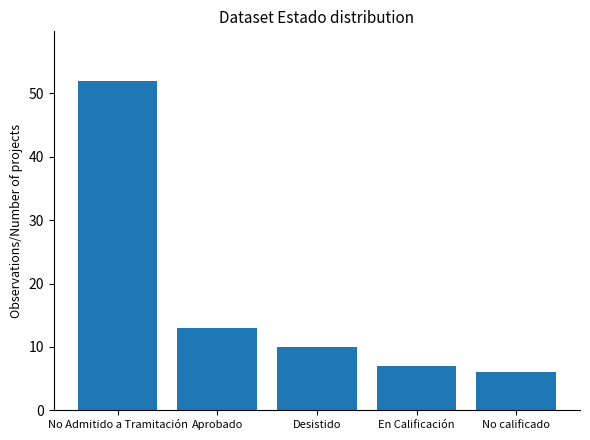

Which category has the highest value across all series?

No Admitido a Tramitación